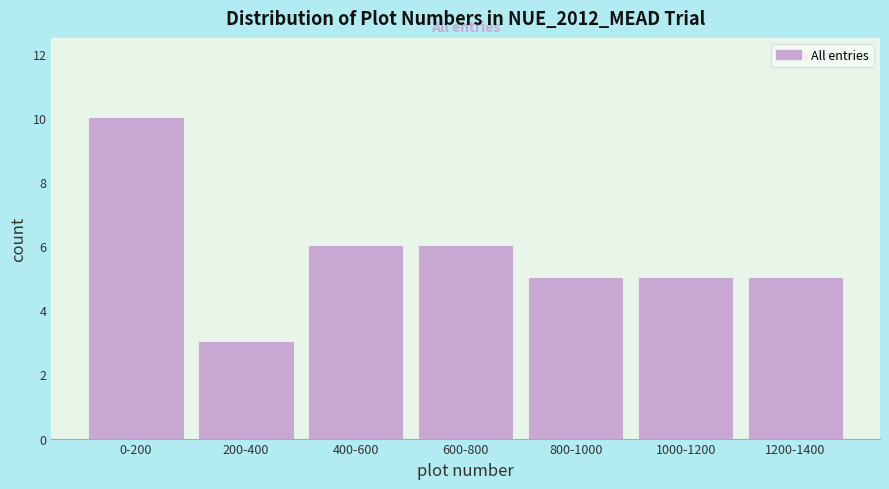

Reading left to right, what are all the values shown in this chart?

10	3	6	6	5	5	5